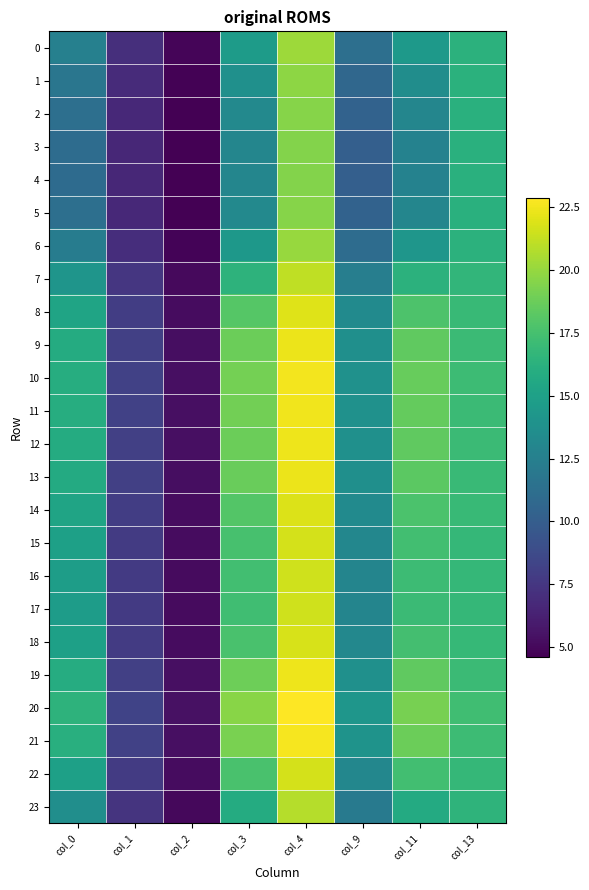

What is the greatest value displayed?

22.9